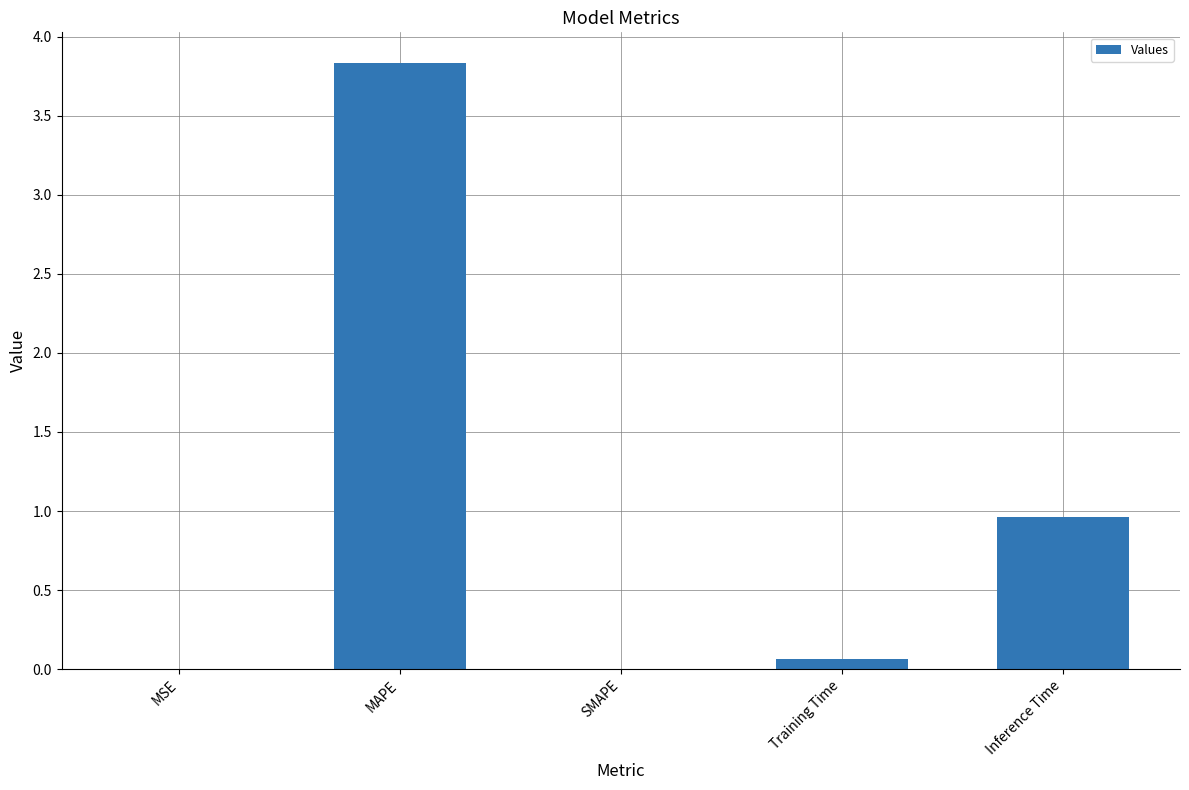

True or false: the data shows 0.0 at MSE.

True